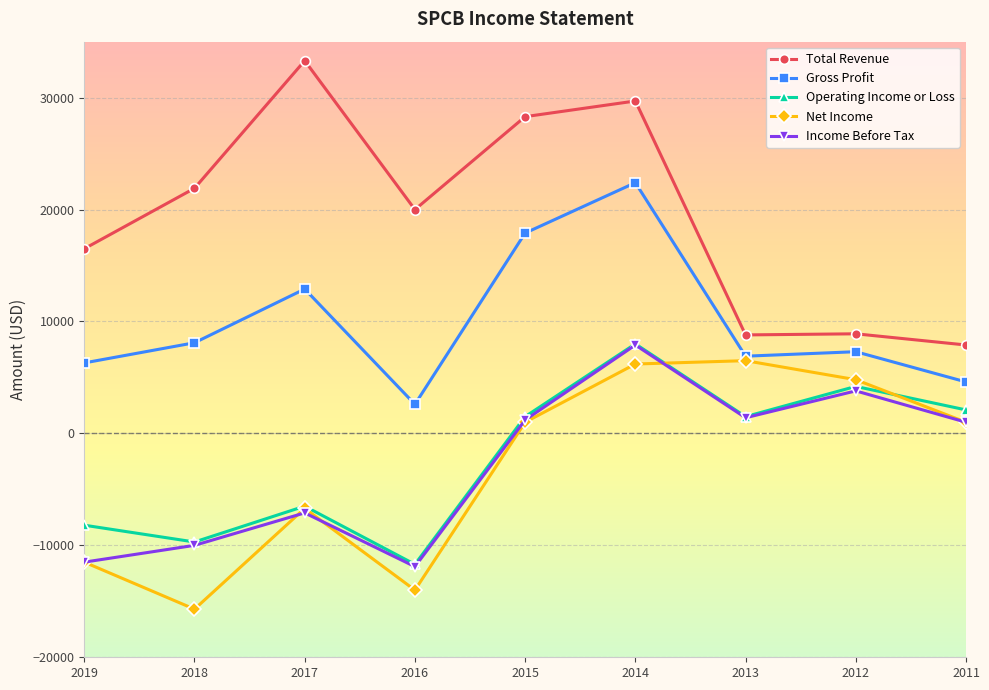

Which series has the largest range (max minus min)?

Total Revenue